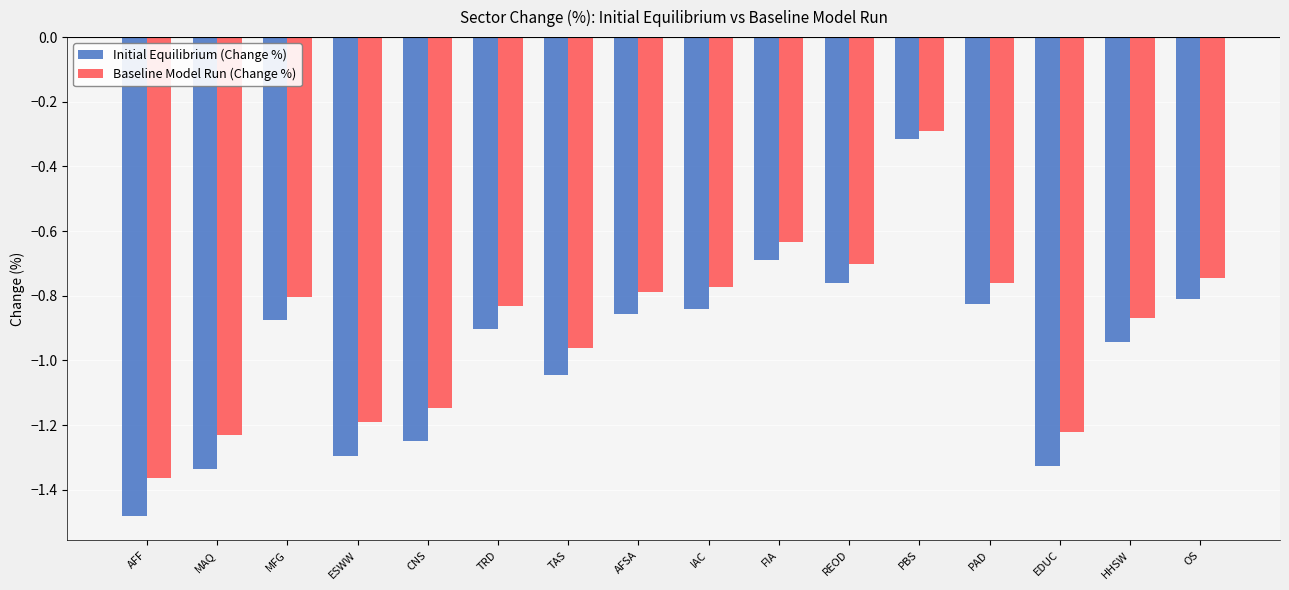

Where is Baseline Model Run (Change %) nearest to the value 0?

PBS